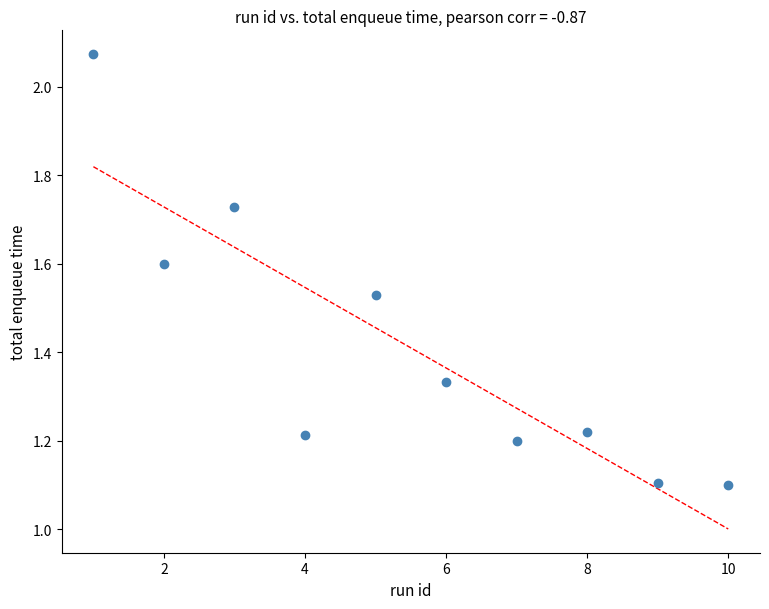

What is the range of Y values (max minus min)?

1.0